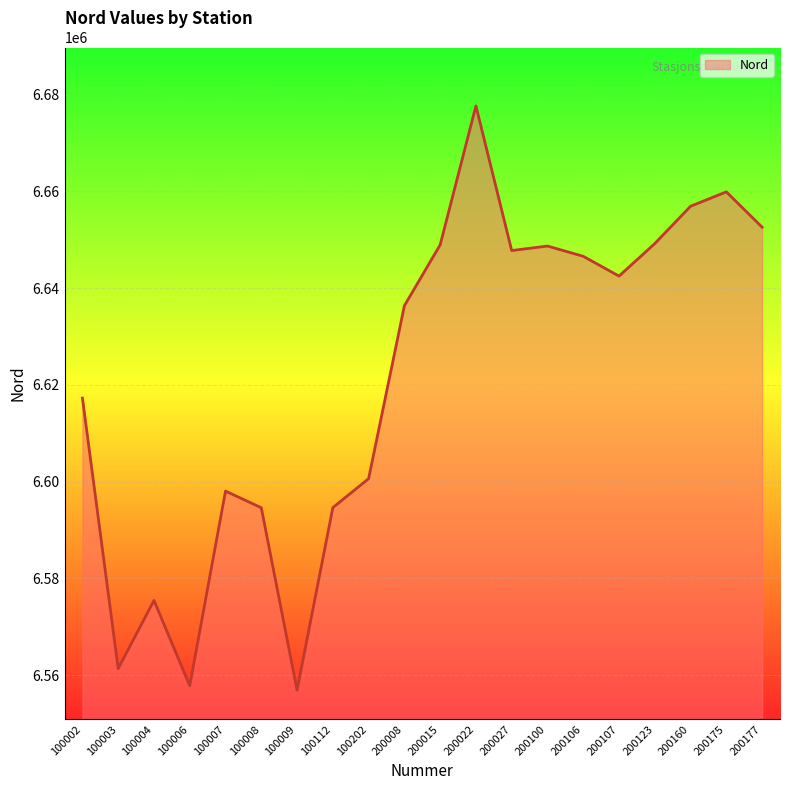

What is the maximum value shown in the chart?

6677679.0